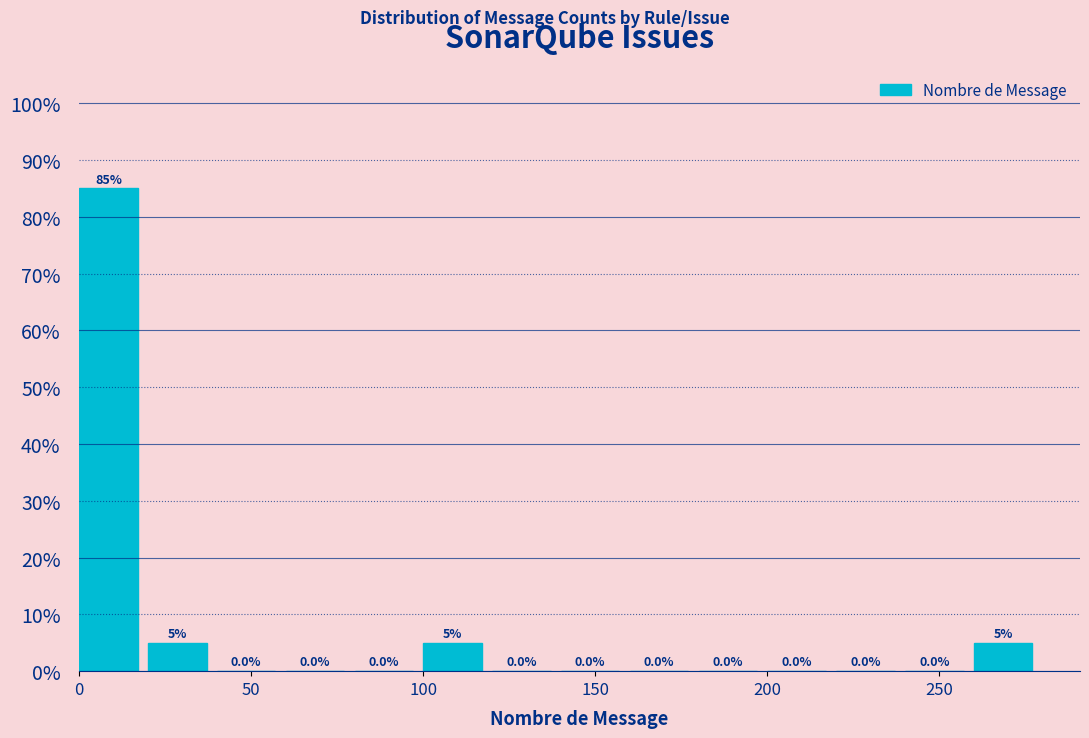

Over which range of the x-axis is the bar tallest?

0 to 20